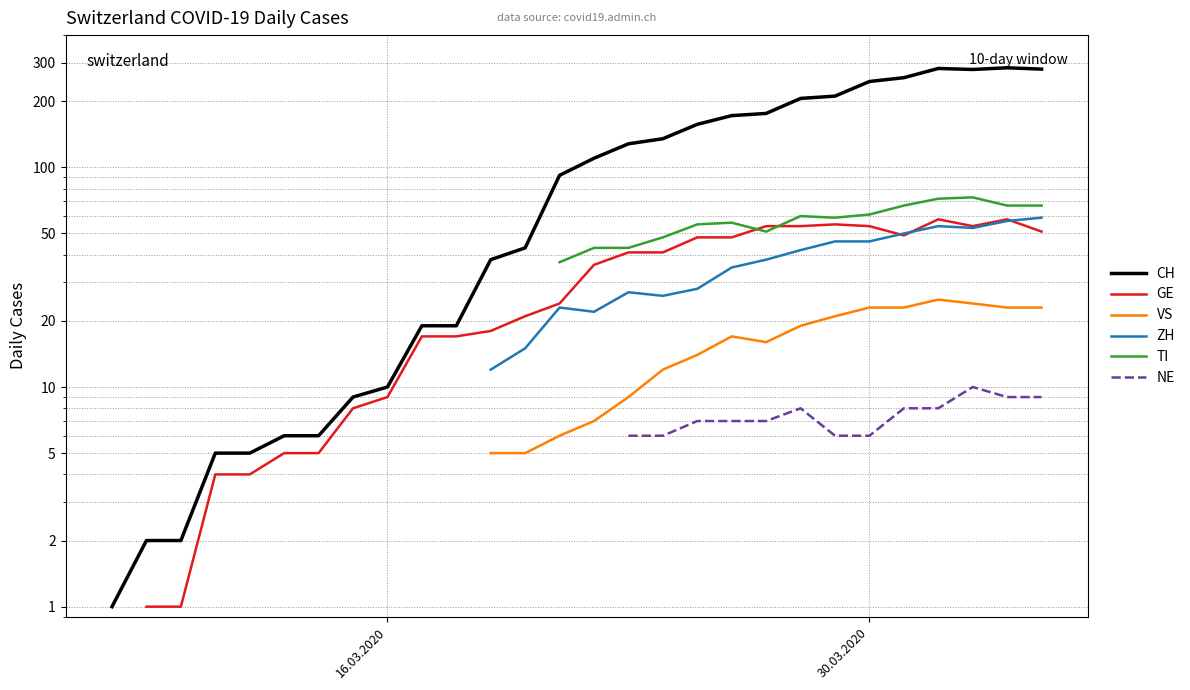

How many interior local valleys does the CH series have?

1